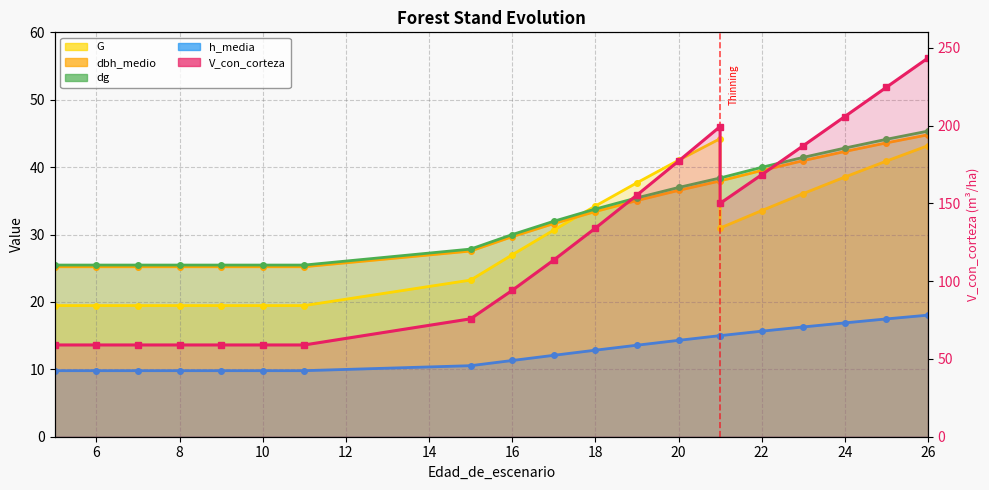

What is the highest value of the h_media series?

18.0